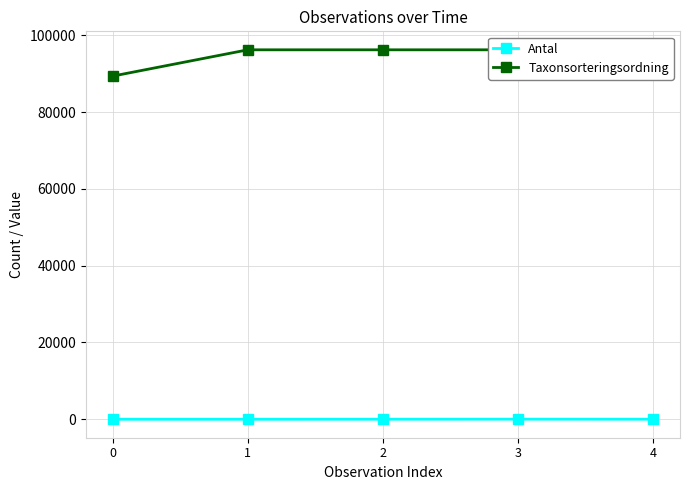

What is the difference between the maximum and minimum values in the Antal series?

29